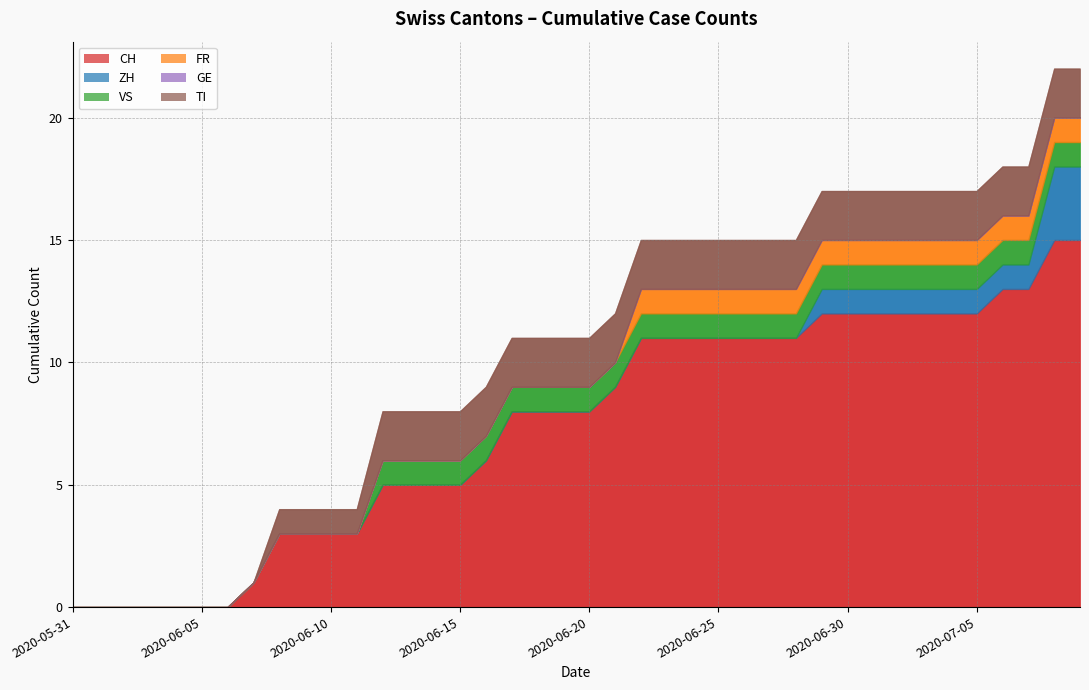

What are all the series names shown in the legend?

CH, ZH, VS, FR, GE, TI